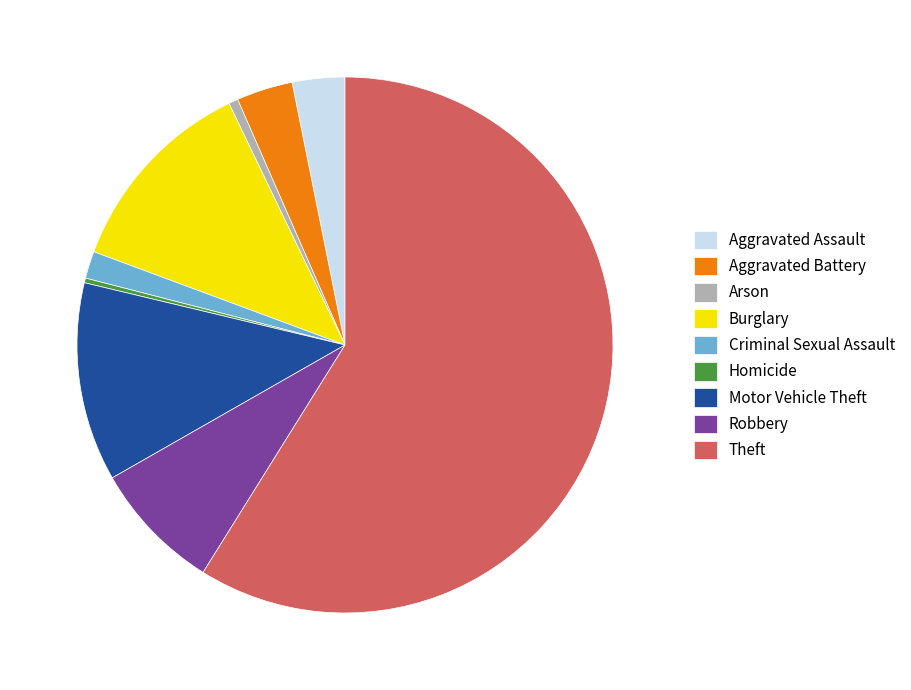

Combined, do Aggravated Assault and Criminal Sexual Assault account for over 50%?

No